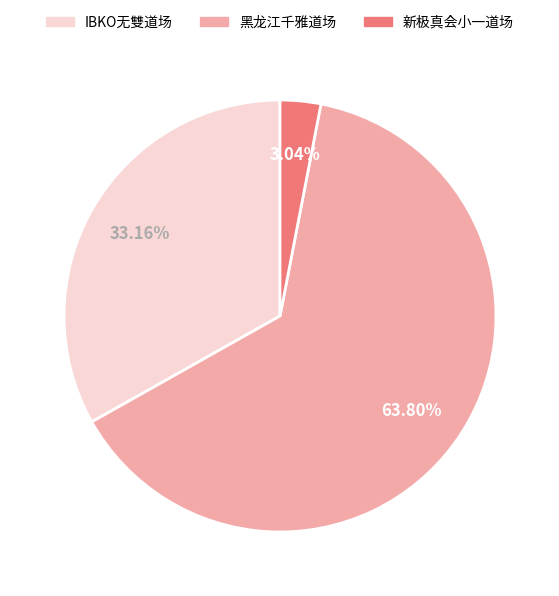

Which category has the smallest portion of the pie?

新极真会小一道场